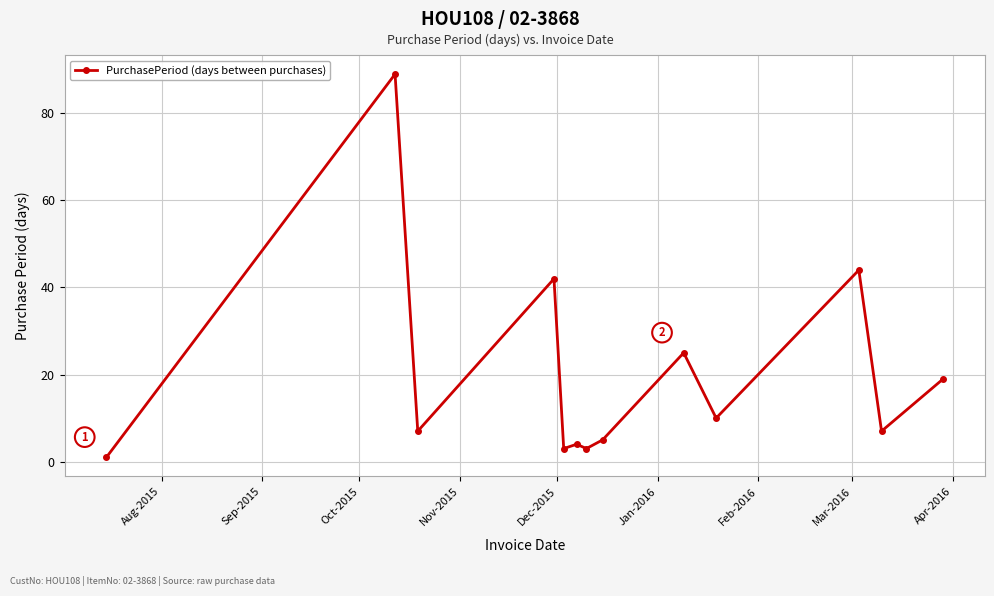

What is the average value?

20